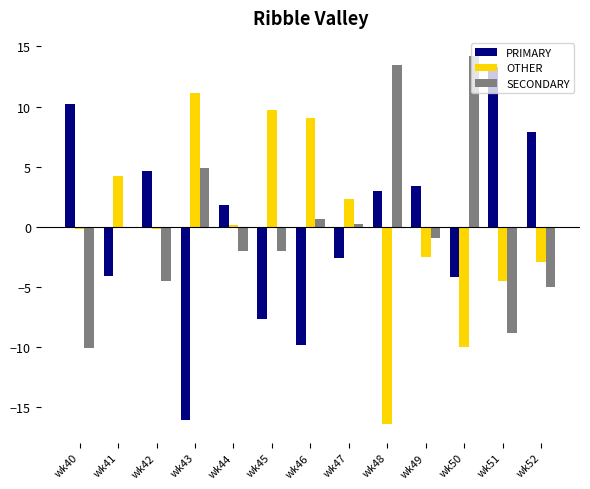

How many values in the OTHER series are below 0?

7